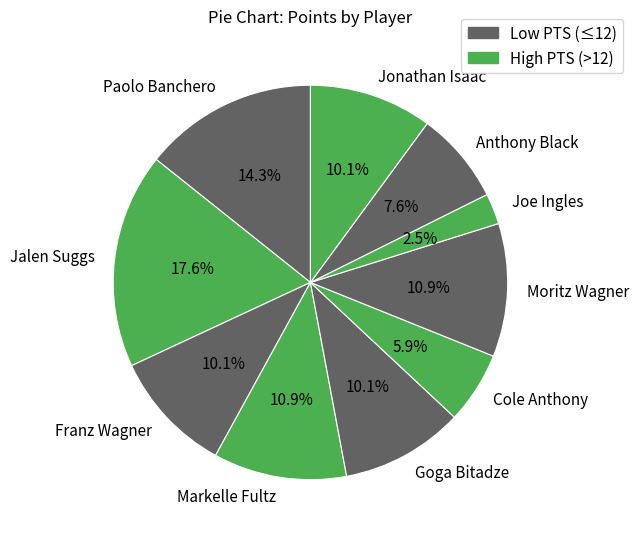

Is there a majority slice in this chart?

No